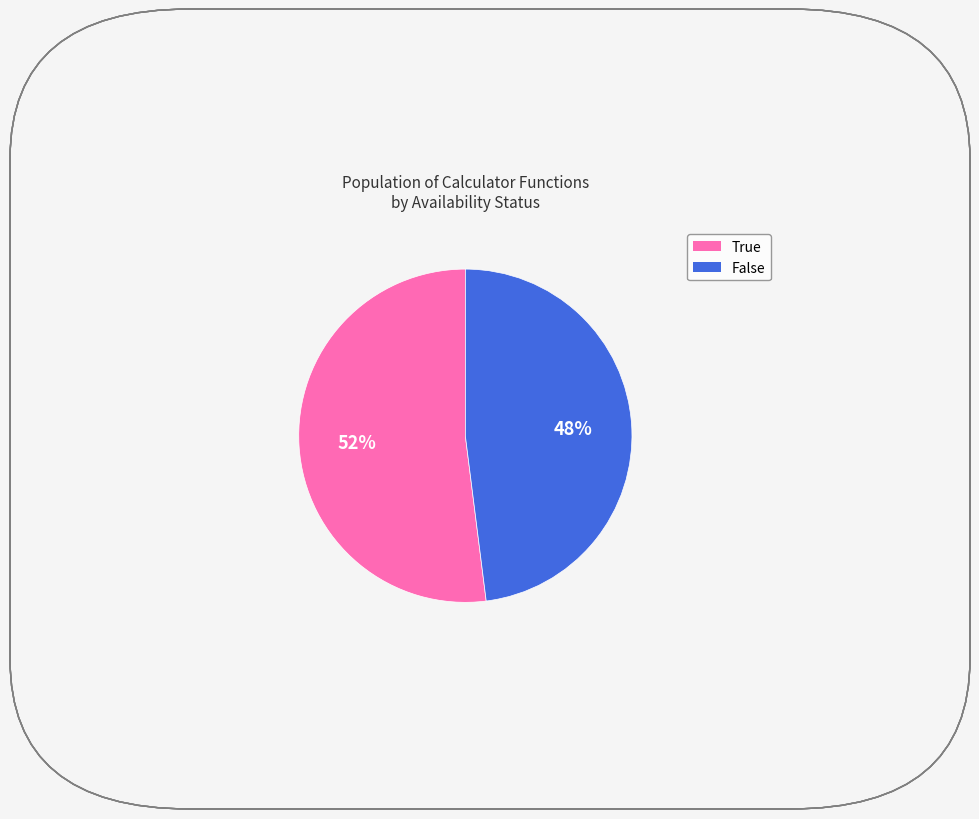

The False slice represents 48% of the pie. True or false?

True